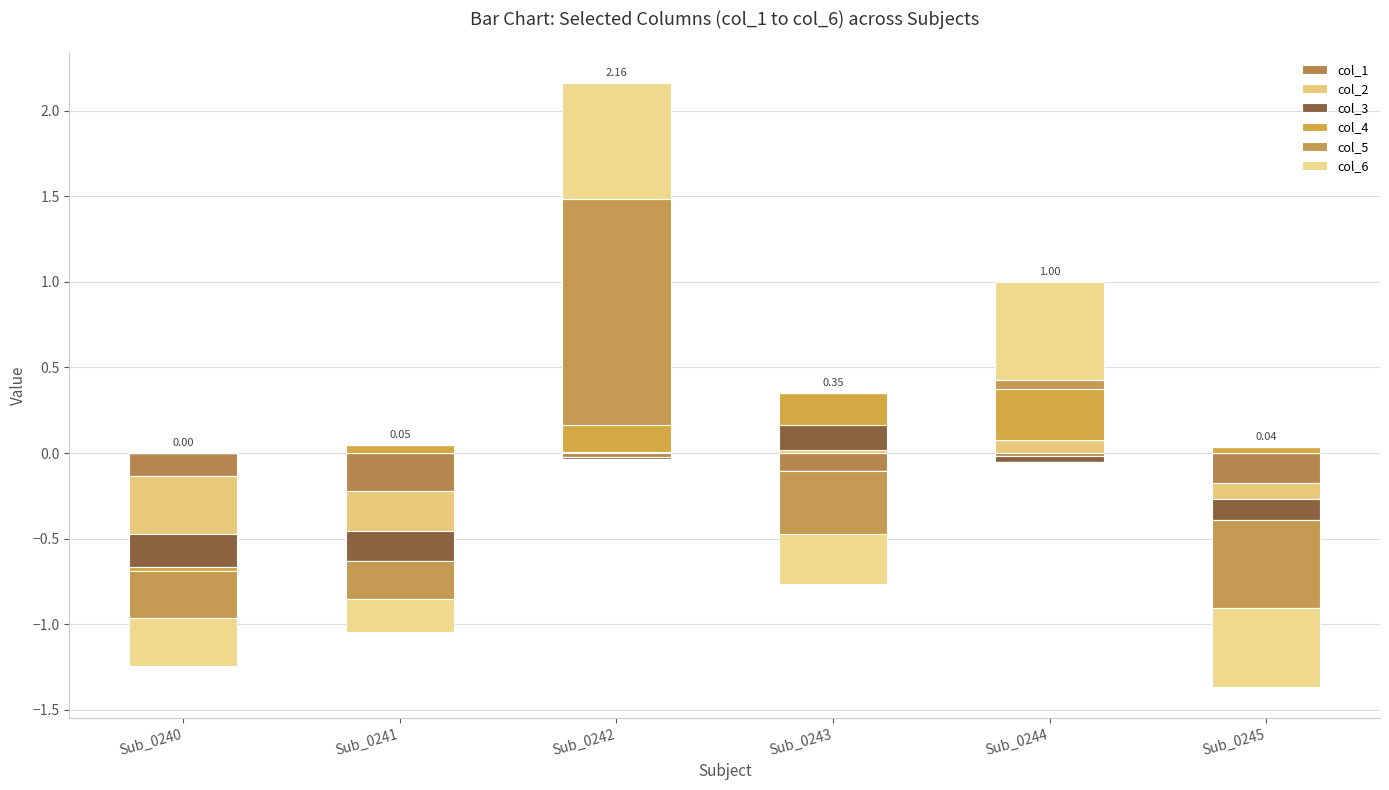

What are all the series names shown in the legend?

col_1, col_2, col_3, col_4, col_5, col_6